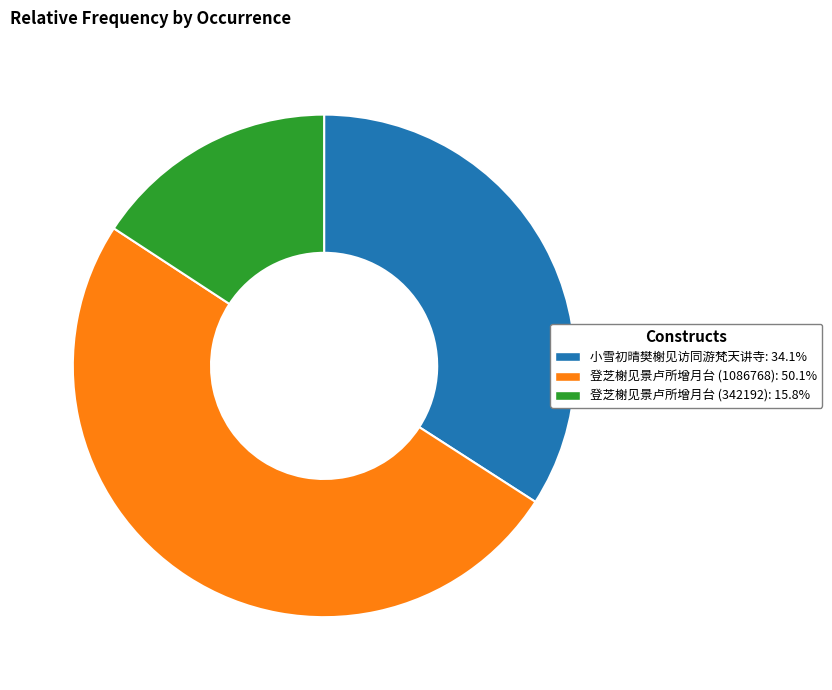

Rank the categories by value from highest to lowest.

登芝榭见景卢所增月台 (1086768), 小雪初晴樊榭见访同游梵天讲寺, 登芝榭见景卢所增月台 (342192)